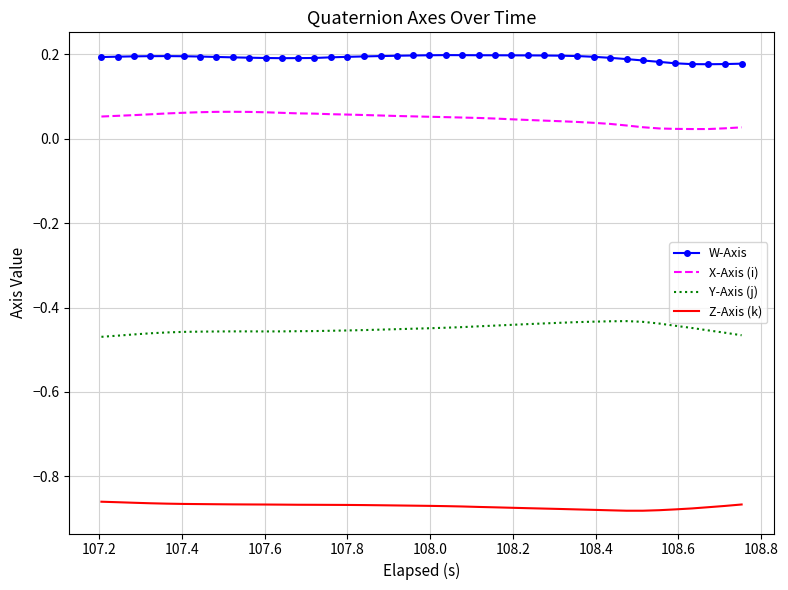

True or false: X-Axis (i) and Y-Axis (j) cross at least once.

False